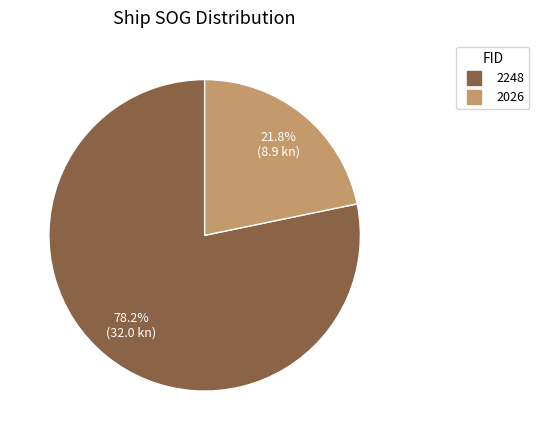

How many segments does this pie chart have?

2